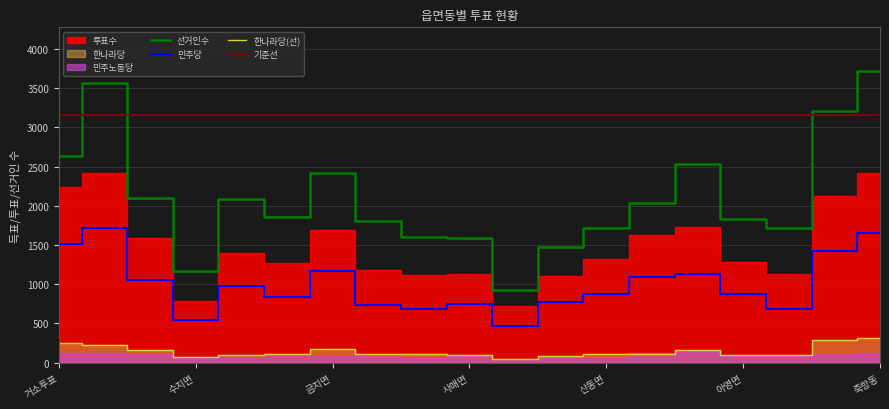

In 선거인수, how many points are lower than both neighbors (excluding endpoints)?

4